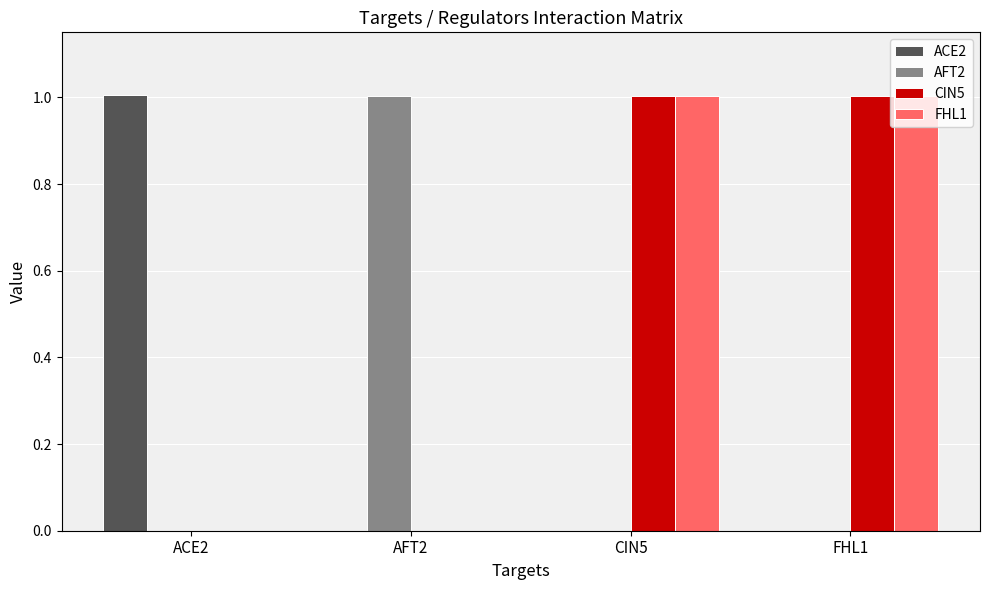

True or false: AFT2 has a value of 0.0 at ACE2.

True